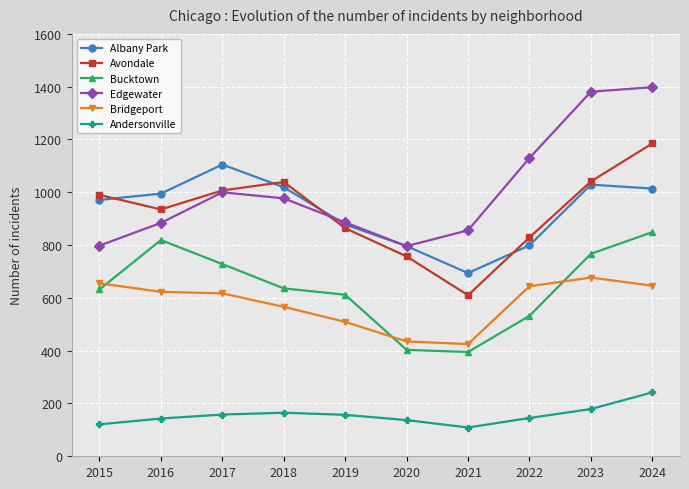

What is the lowest value of the Bucktown series?

395